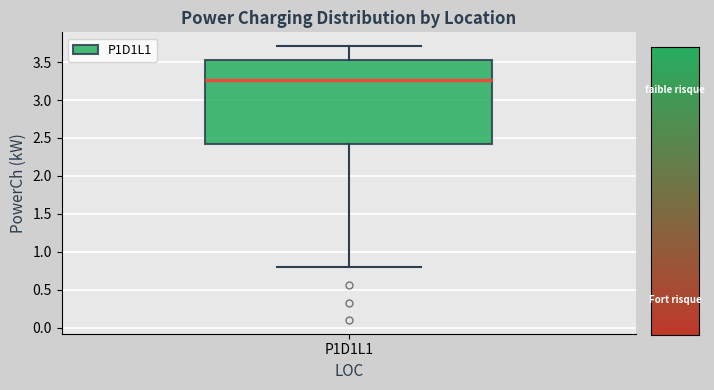

Where is the upper edge of the box for P1D1L1 on the y-axis? The values are not printed on the chart, so give them approximately, as read against the axis.

3.50